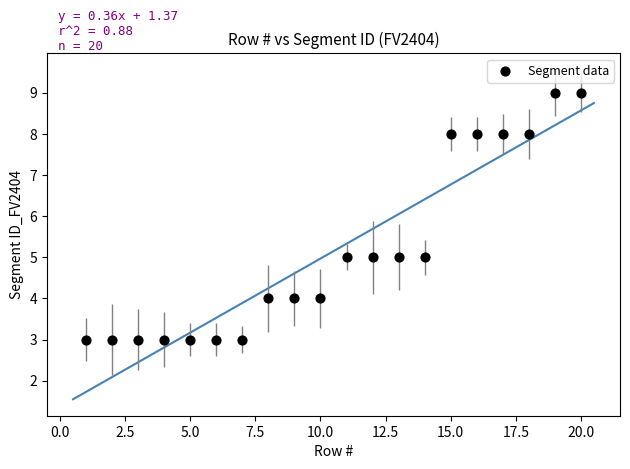

What is the range of X values (max minus min)?

19